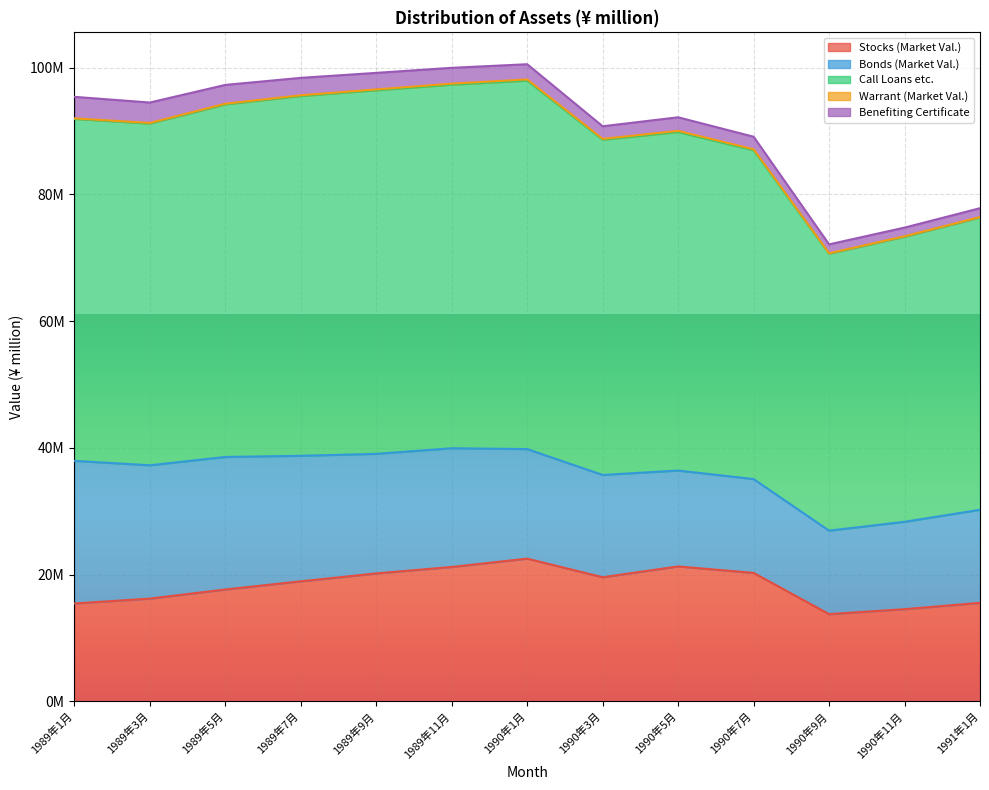

What is the smallest value displayed?

60032